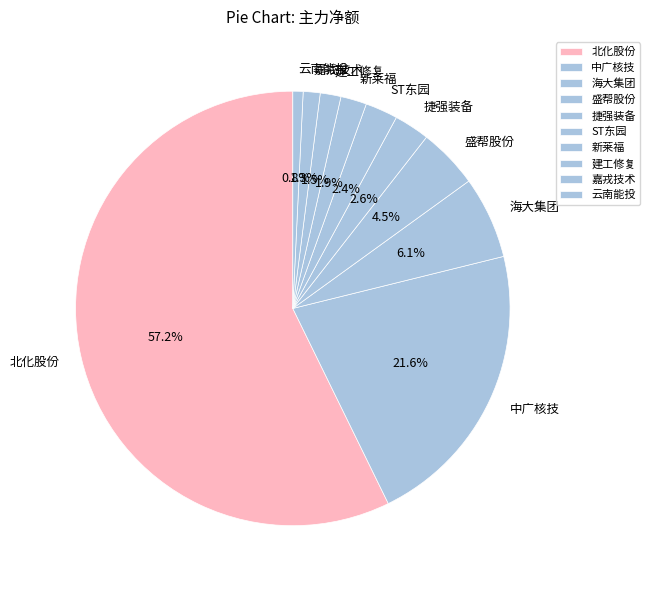

How many segments does this pie chart have?

10